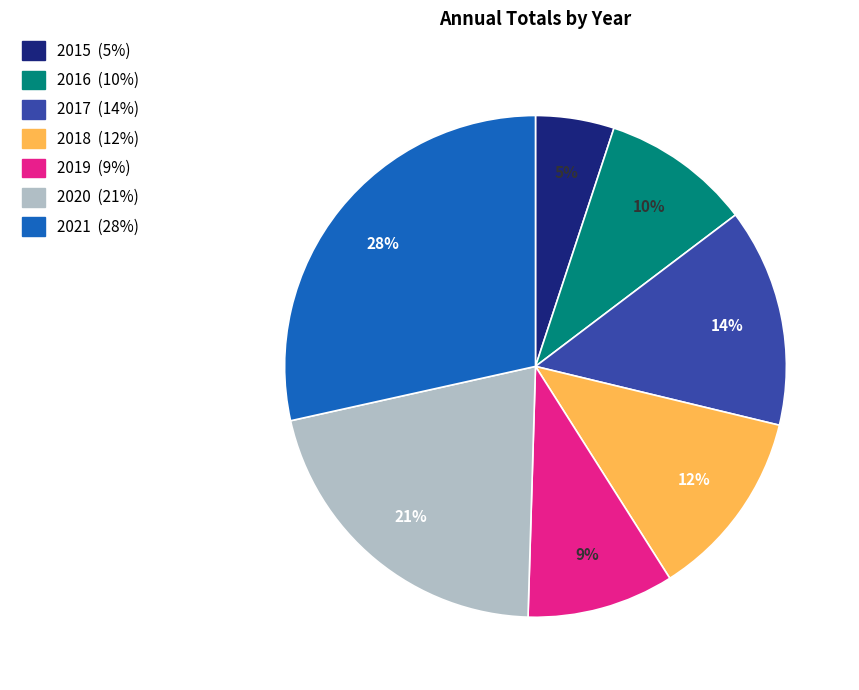

The 2015 slice represents 5% of the pie. True or false?

True